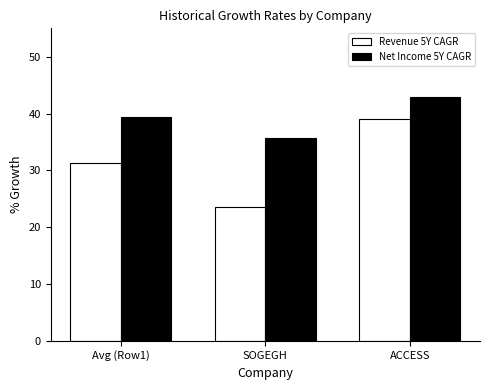

What is the highest value of the Revenue 5Y CAGR series?

39.1